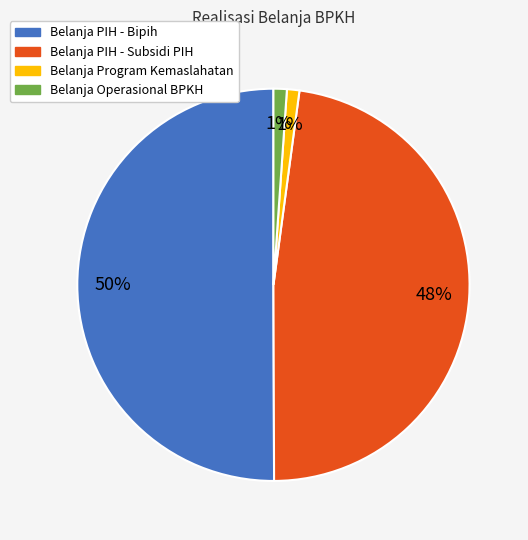

Is Belanja Operasional BPKH the majority of the pie?

No